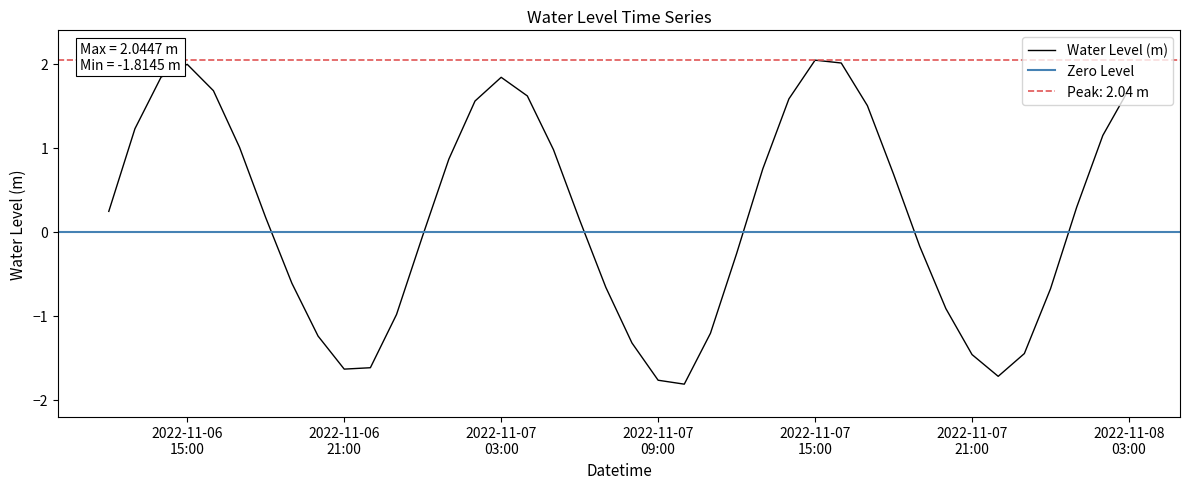

What is the label of the 17th point from the left?

2022-11-07 04:00:00